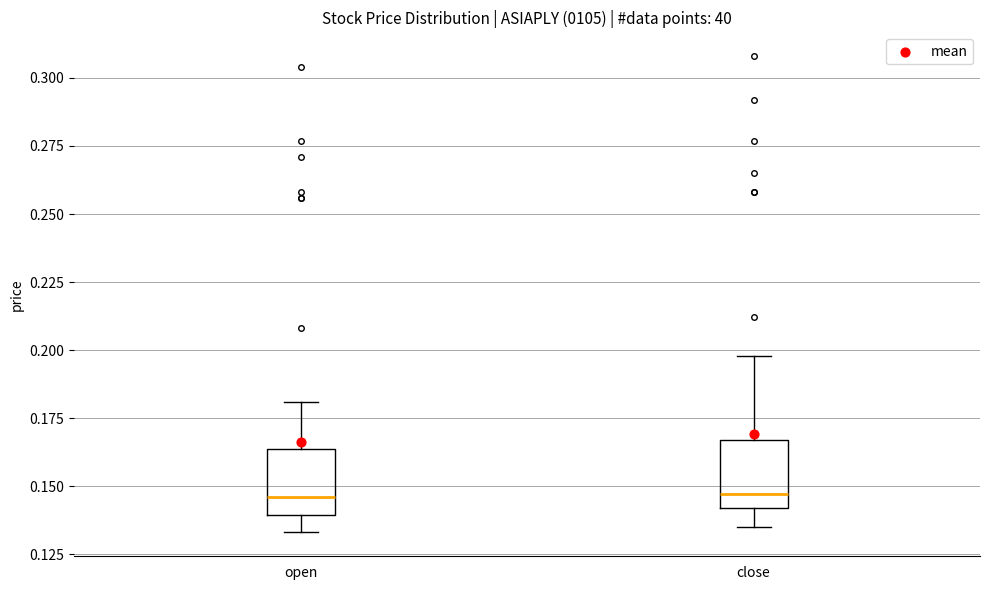

Reading left to right, transcribe this box plot: for each box, give where its median line is, the range the box spans, and where its two whiskers end, as read against the y-axis. The values are not printed on the chart, so give them approximately, as read against the axis.

open: median 0.145, box 0.140 to 0.165, whiskers 0.135 to 0.180
close: median 0.145, box 0.140 to 0.165, whiskers 0.135 to 0.200